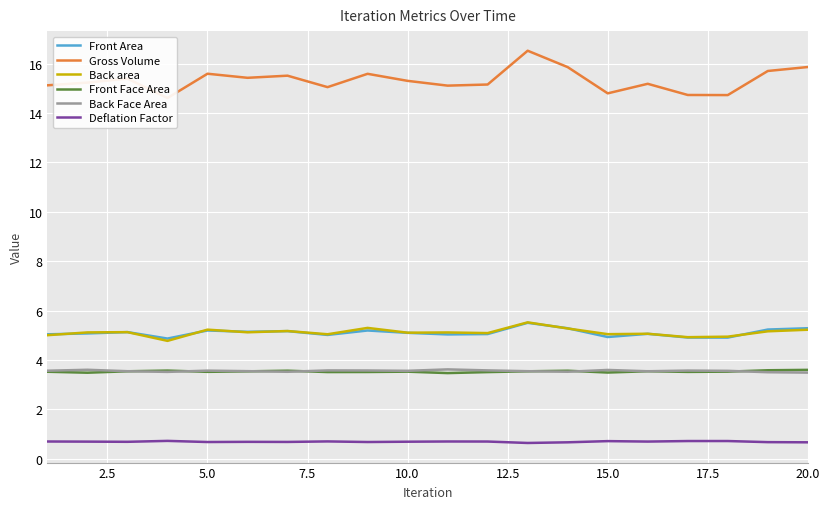

What is the highest value of the Deflation Factor series?

0.7